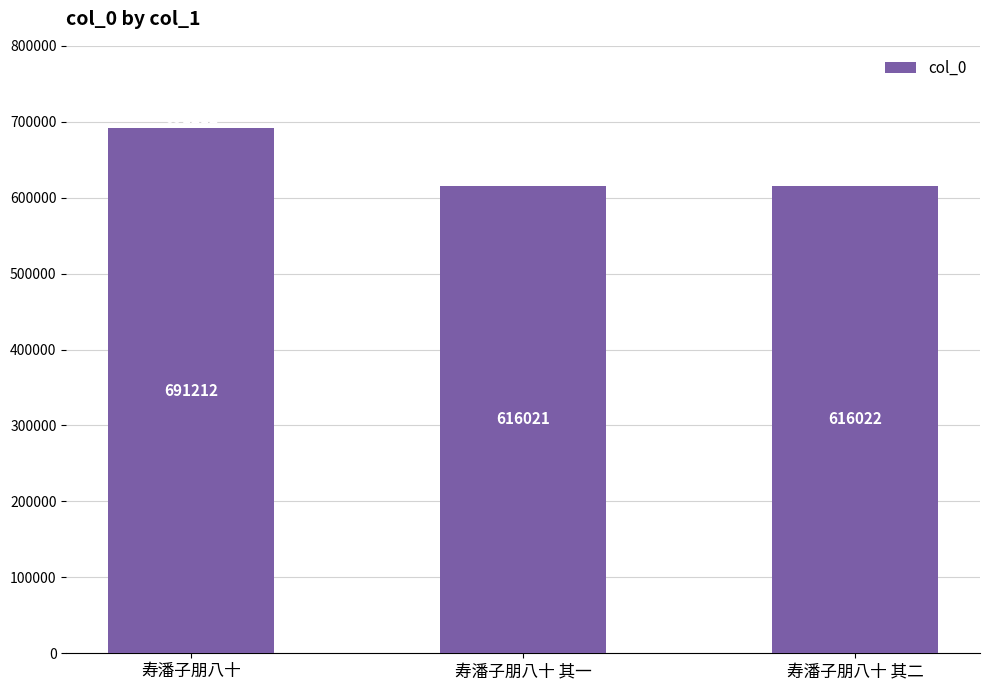

How many bars are there in total?

3